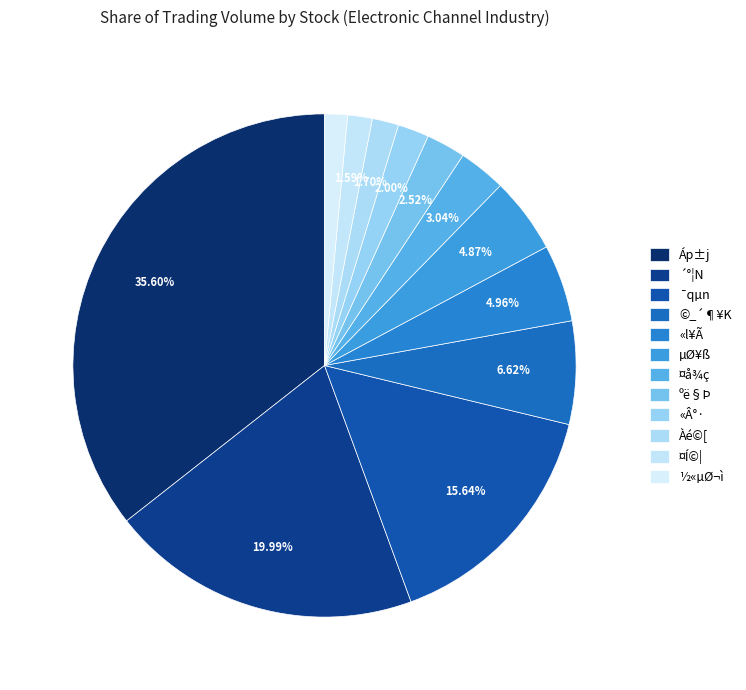

Approximately how many times larger is the value at ¤Í©| compared to ºë§Þ?

0.6